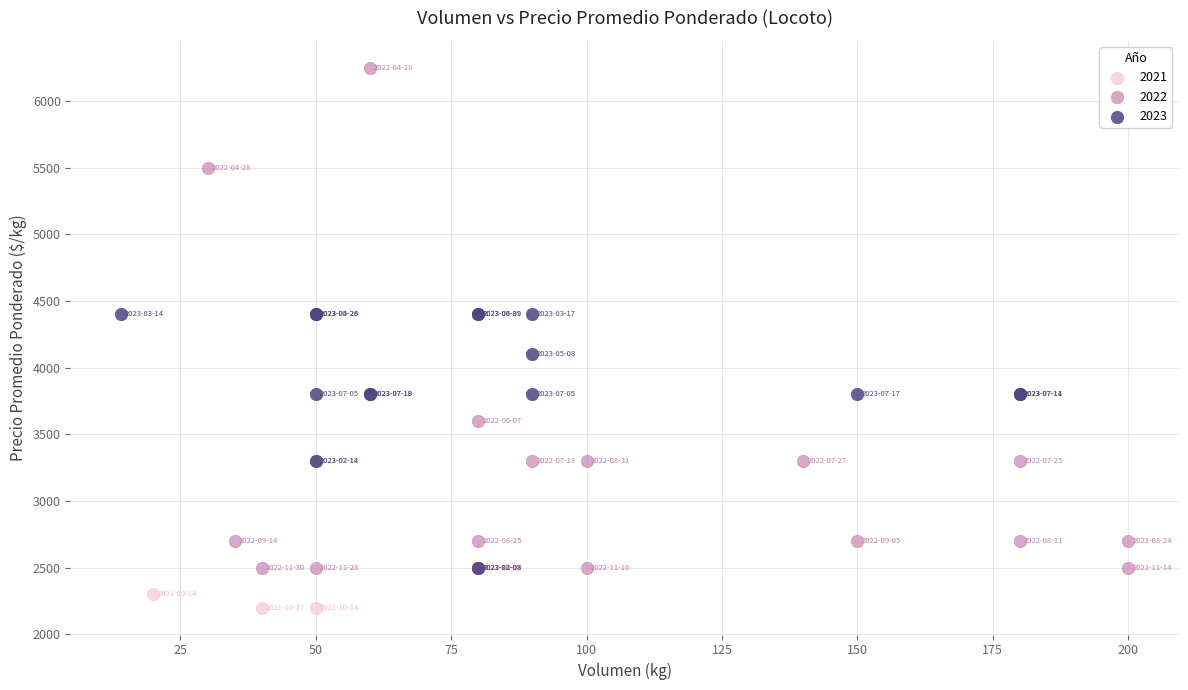

Which series reaches the maximum Y coordinate?

2022